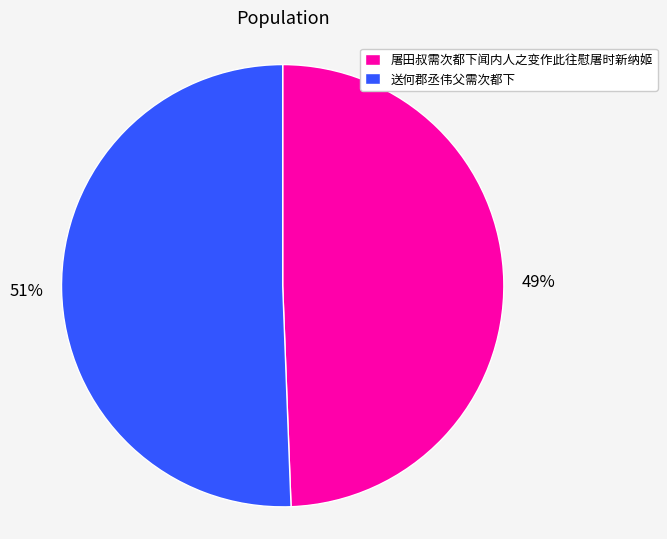

Combined, do 送何郡丞伟父需次都下 and 屠田叔需次都下闻内人之变作此往慰屠时新纳姬 account for over 50%?

Yes